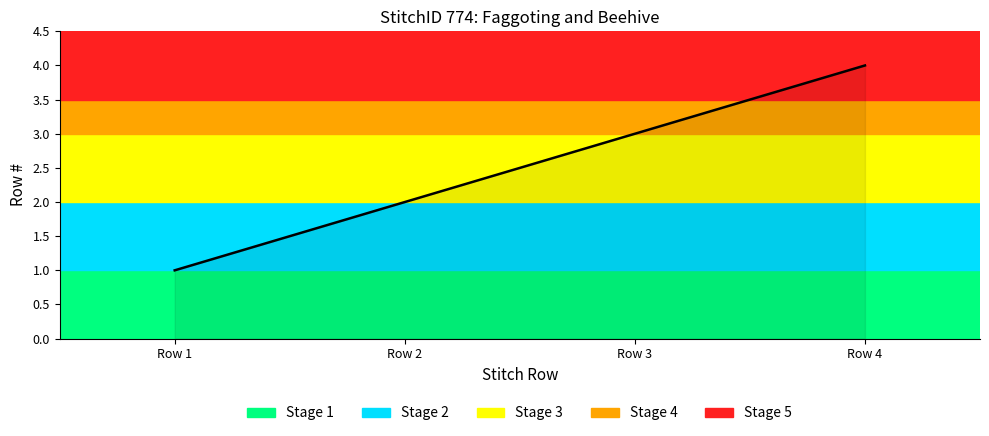

True or false: the data has more than 0 interior local peaks.

False